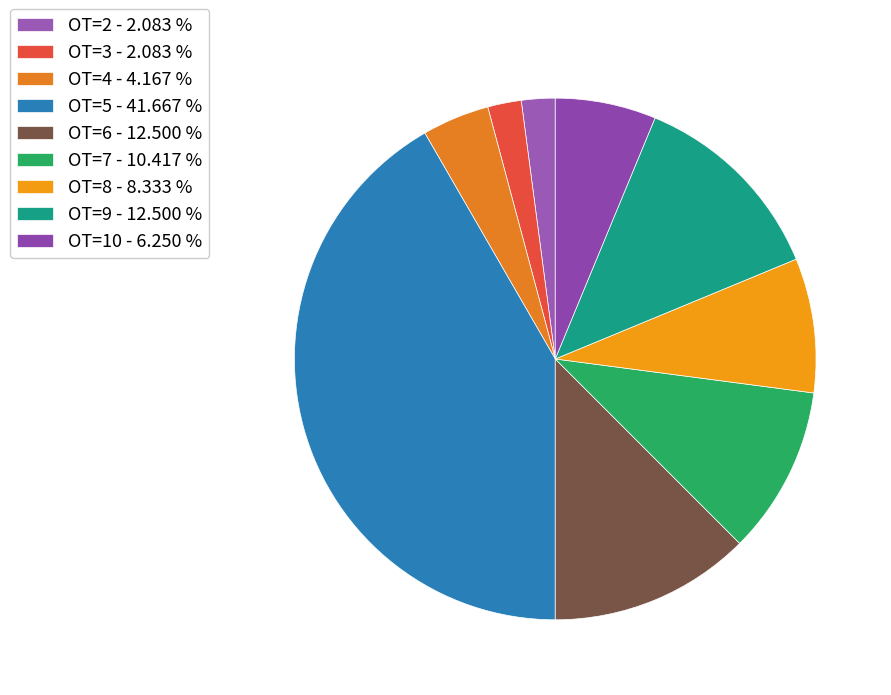

True or false: OT=6 accounts for 7% of the total.

False